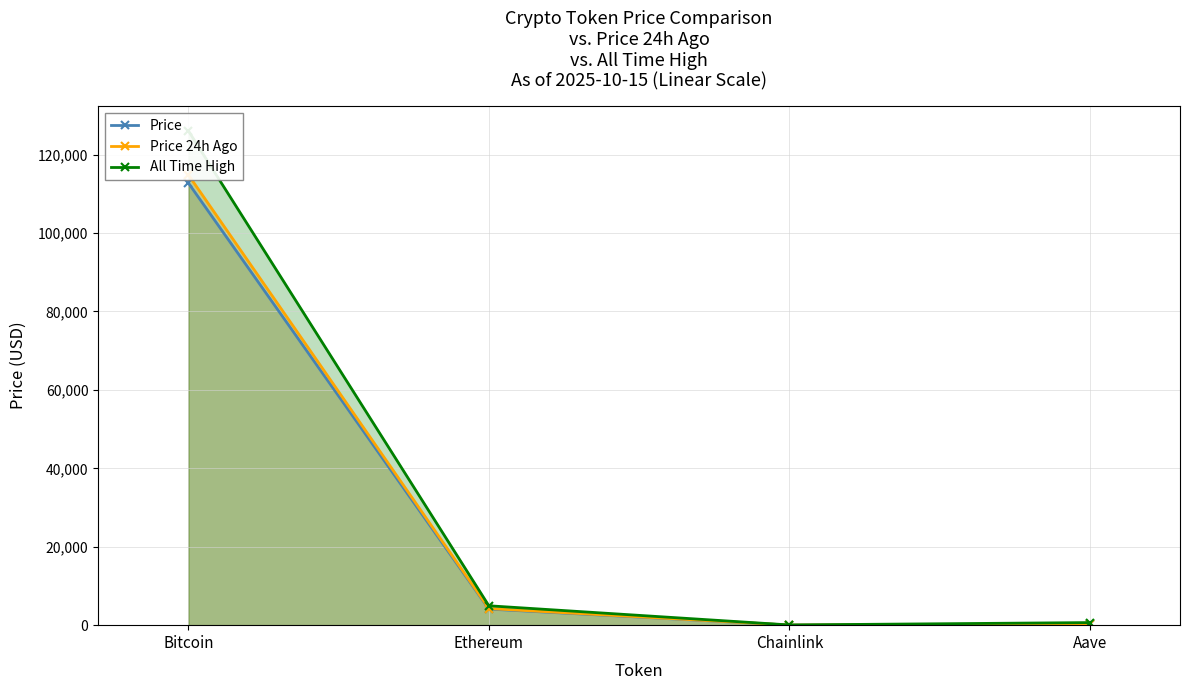

Between Ethereum and Chainlink, which is larger?

Ethereum